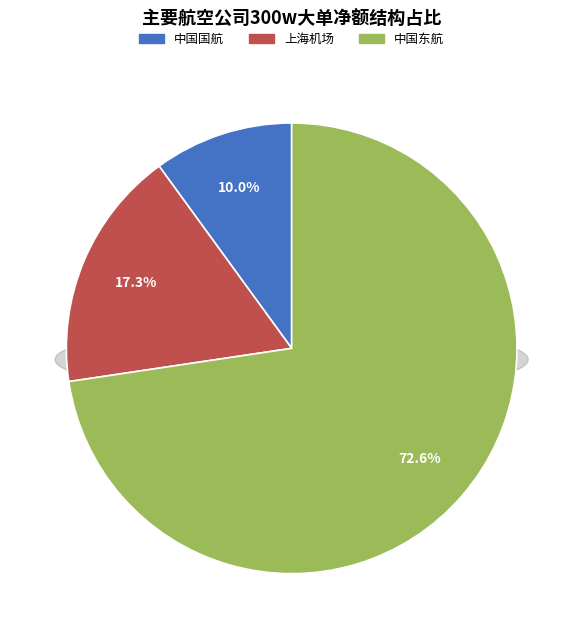

The 中国国航(601111) slice represents 10% of the pie. True or false?

True